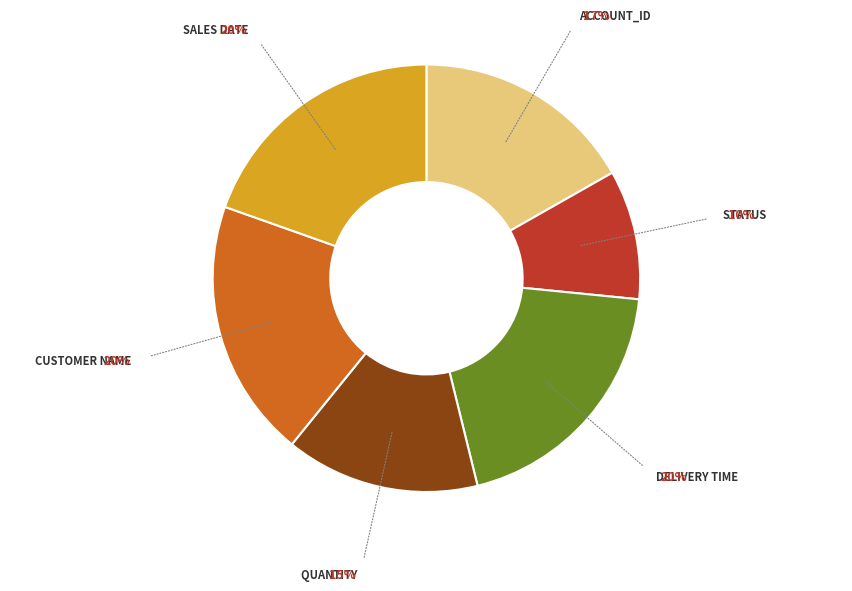

Is there any slice that represents more than half of the pie?

No